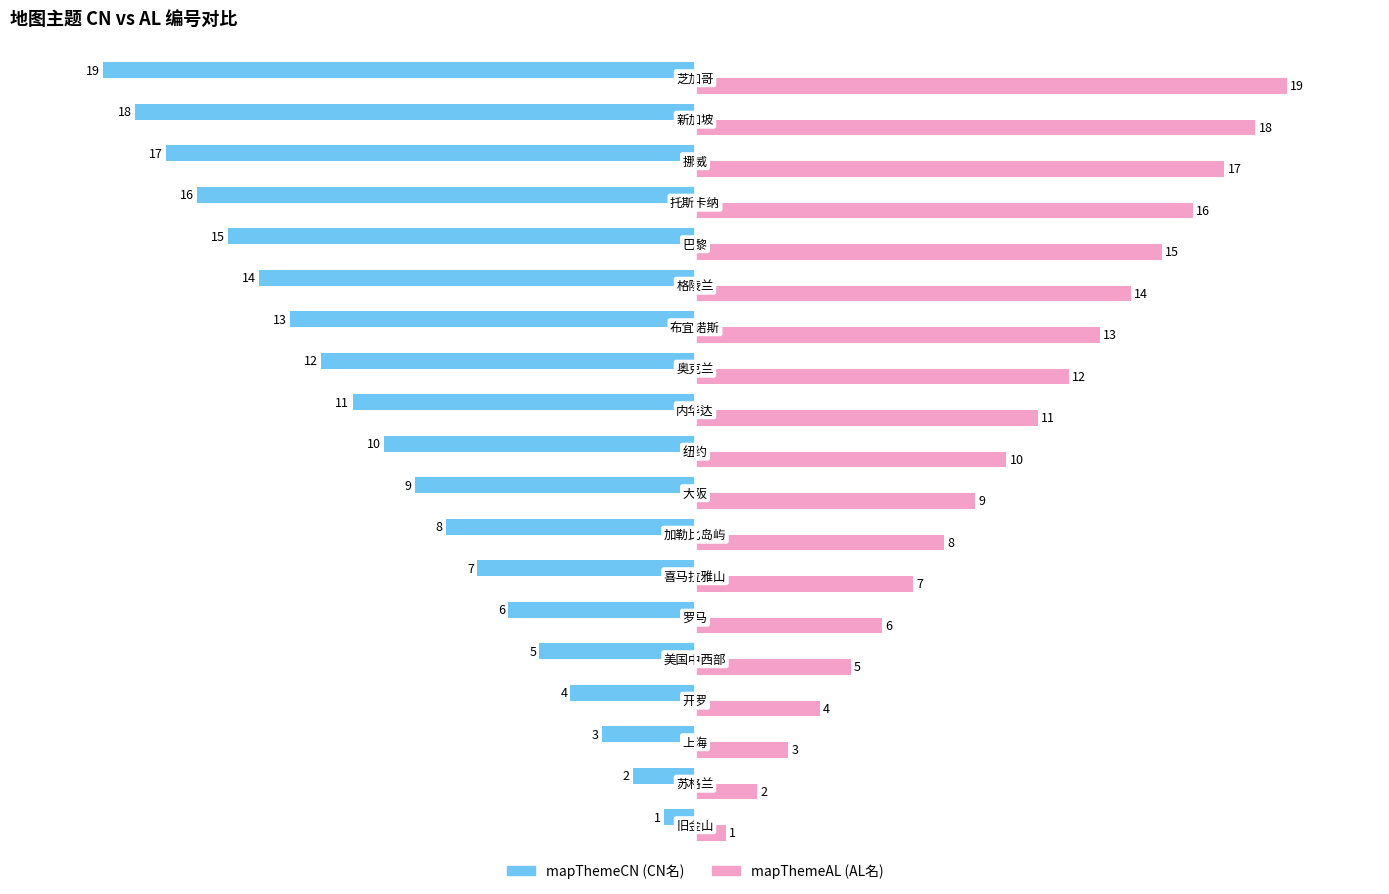

How many data points does each series have?

19